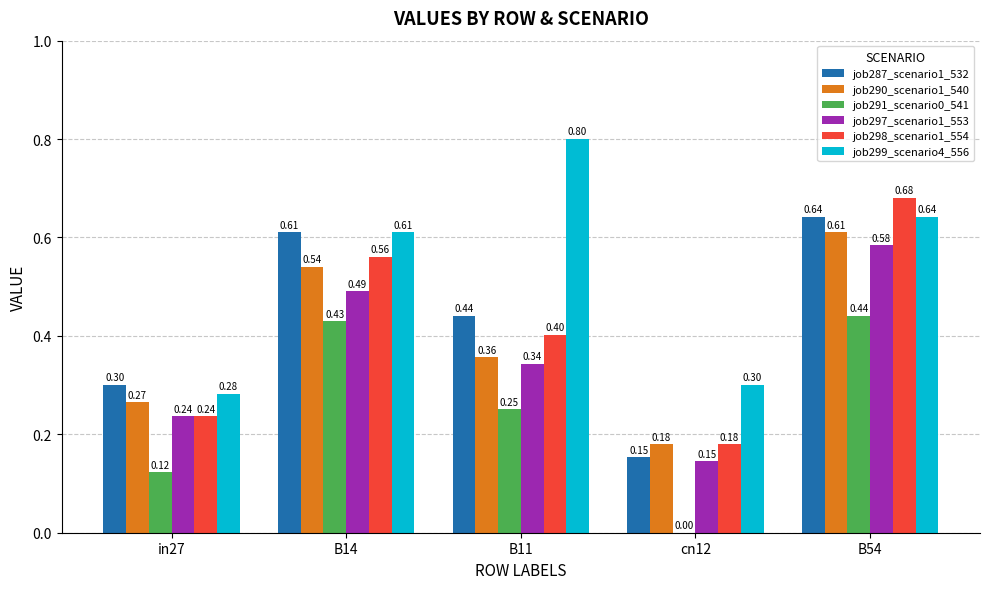

Which category has the highest value across all series?

B11